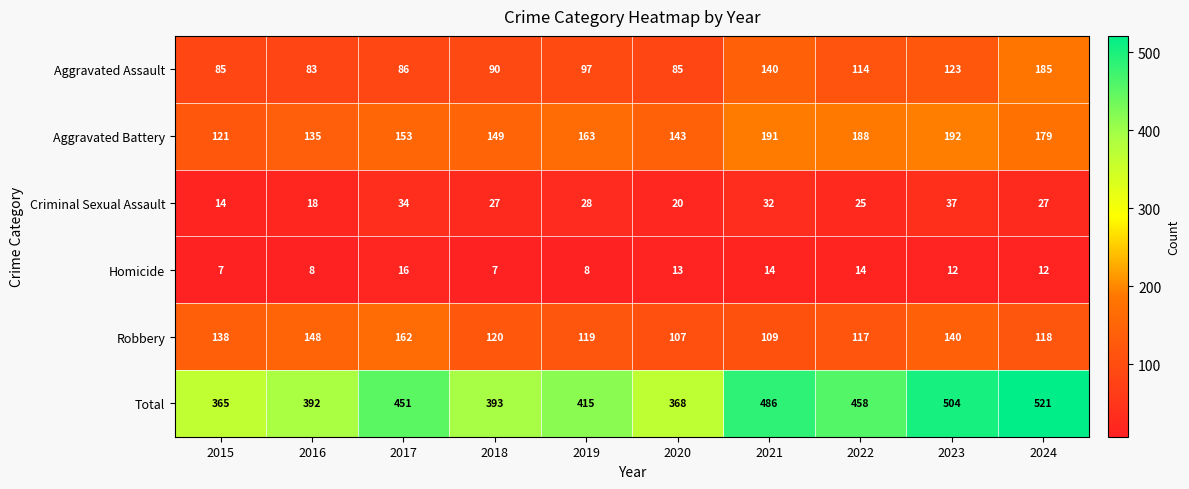

What value does the Criminal Sexual Assault series have at 2017, to the nearest 5?

35